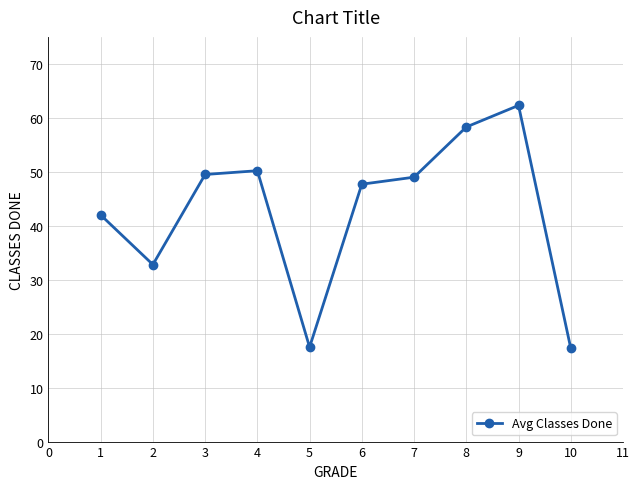

What is the value of the 5th point from the left?

17.5